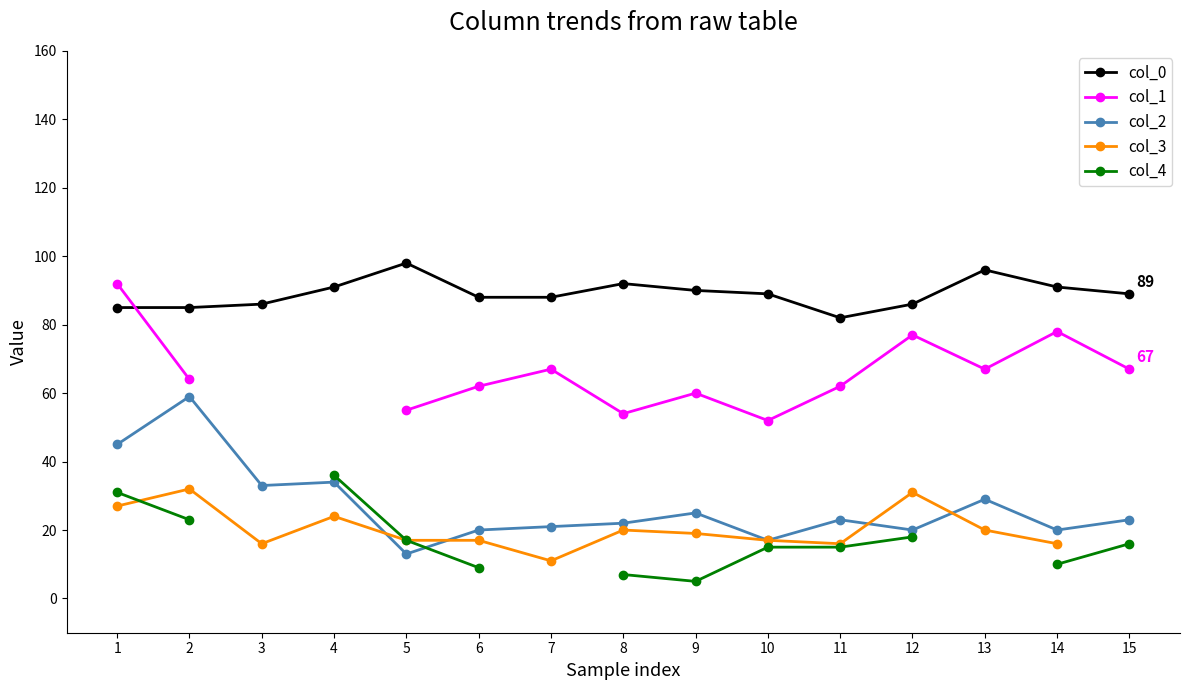

Is it true that col_4 equals 36.0 at 4?

True